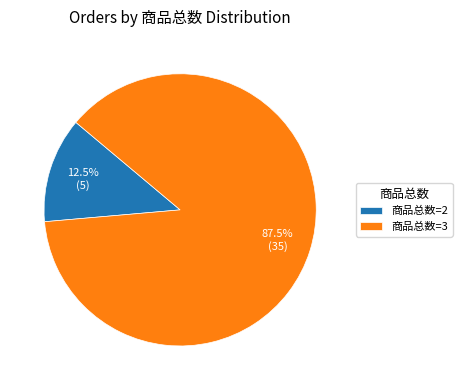

How many slices are in this pie chart?

2